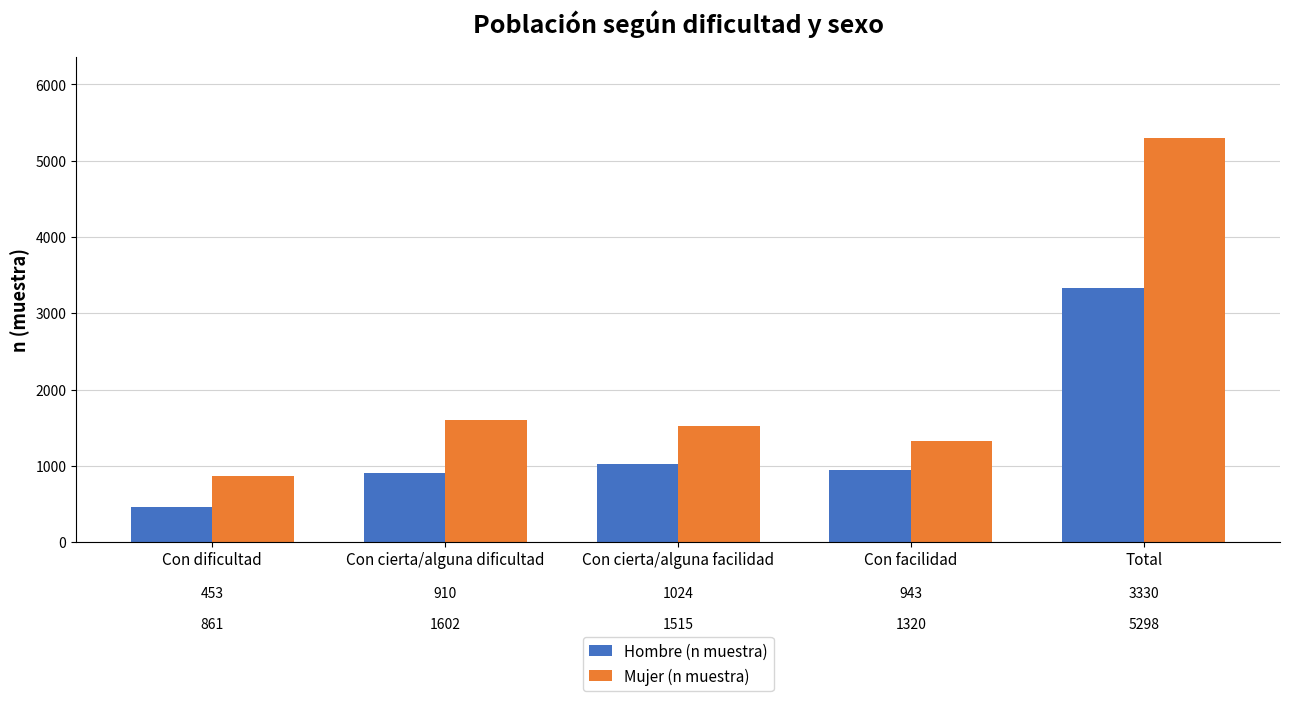

How many data points in Hombre (n muestra) are less than 943?

2